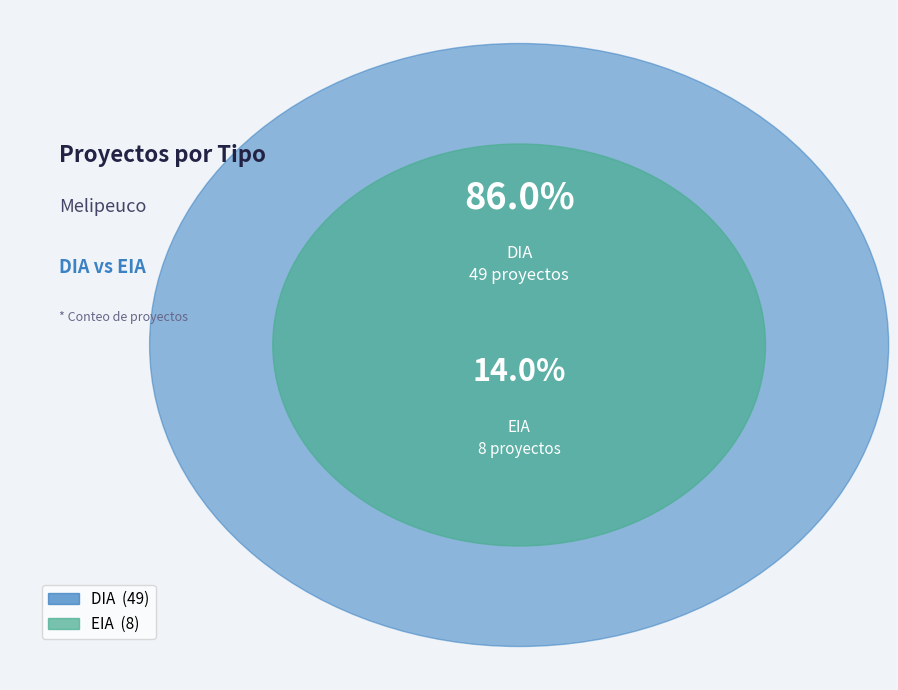

To the nearest percent, what percentage of the pie is EIA?

14%